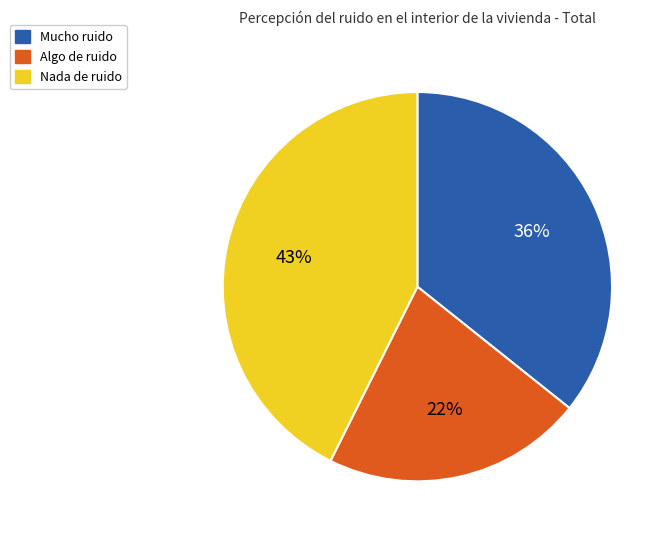

Is it true that Mucho is 36% of the pie?

True